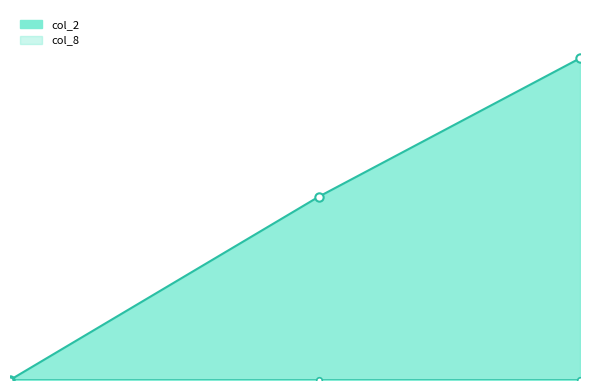

The value at 120000 is 132437. True or false?

False